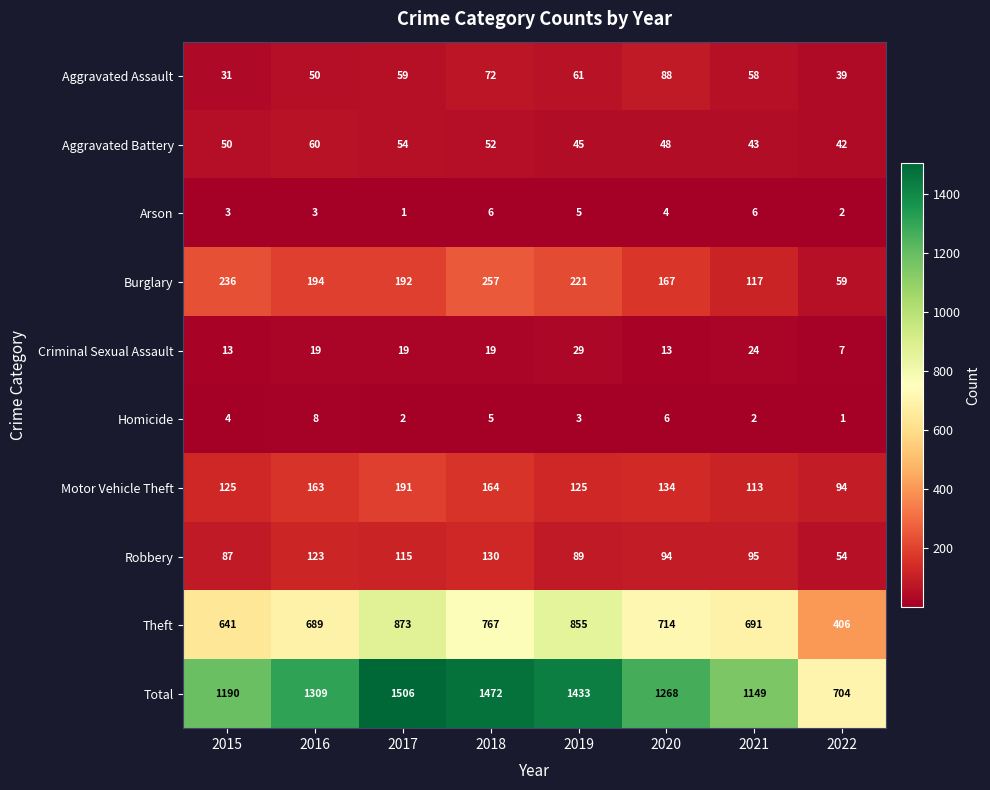

List the series in order of their peak value, lowest first.

Arson, Homicide, Criminal Sexual Assault, Aggravated Battery, Aggravated Assault, Robbery, Motor Vehicle Theft, Burglary, Theft, Total